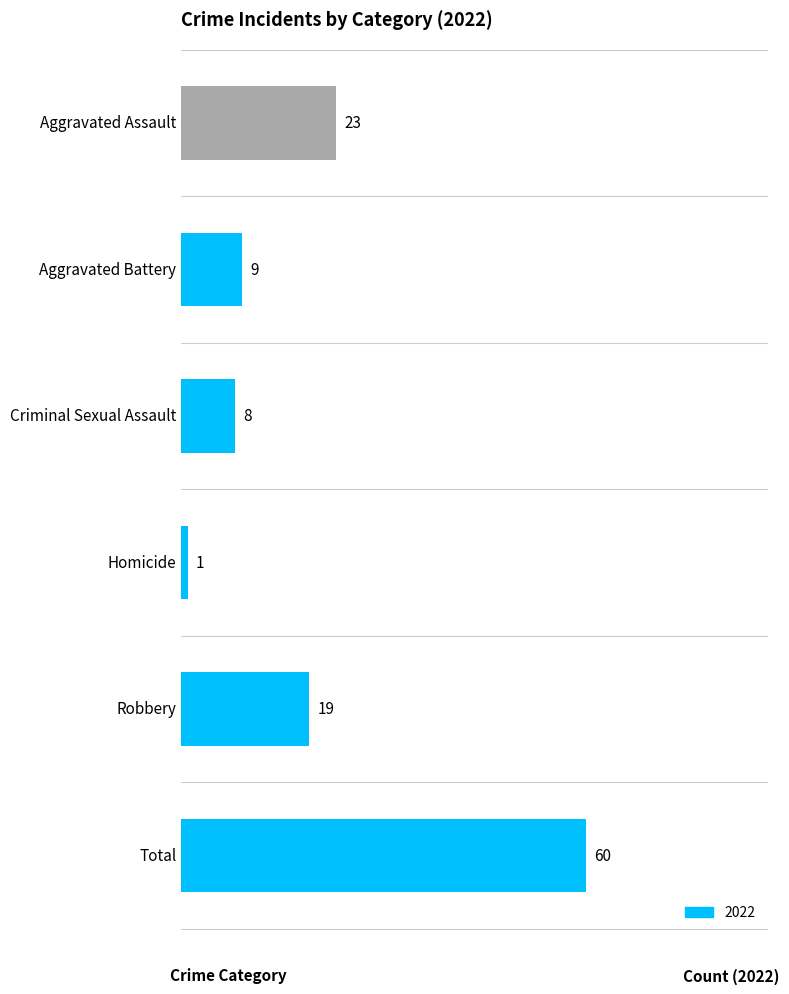

Approximately how many times larger is the value at Total compared to Homicide?

60.0